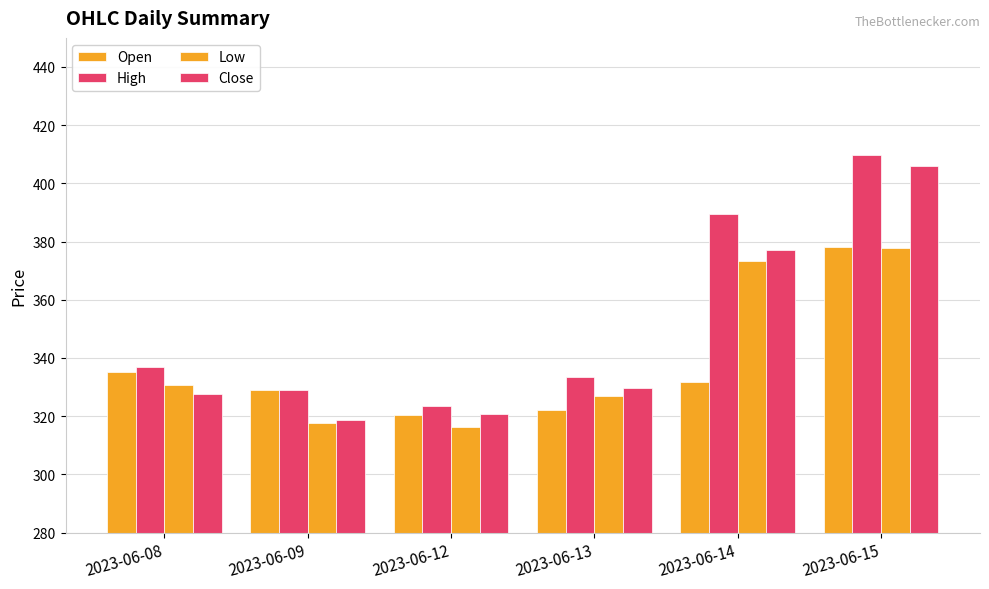

What is the sum of all Open values?

2017.0